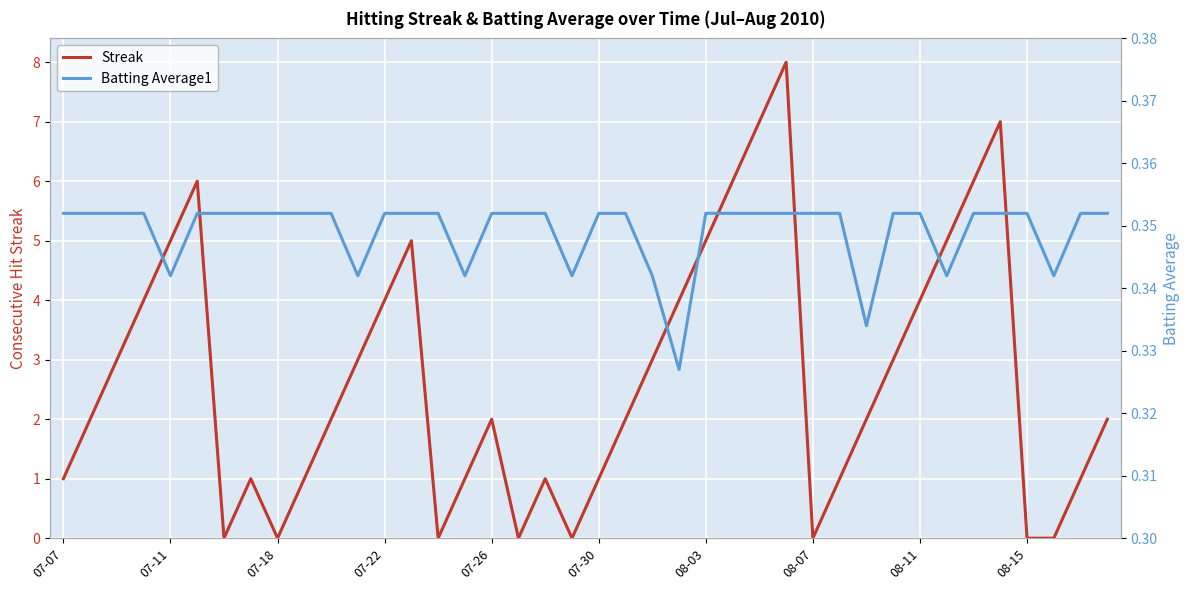

The value of Batting Average1 at 37 is 0.6. True or false?

False